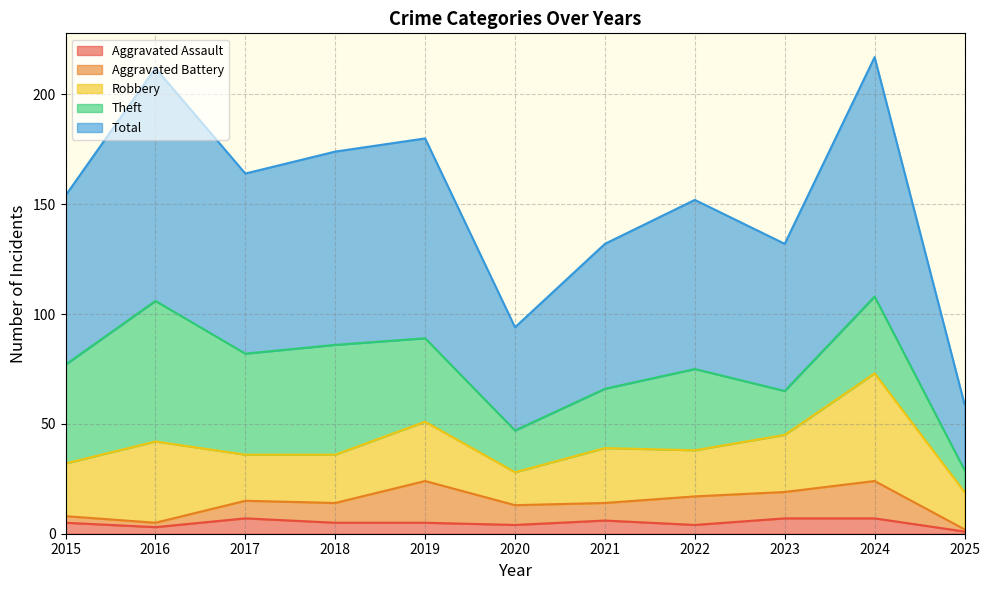

True or false: Aggravated Battery and Total intersect in this chart.

False